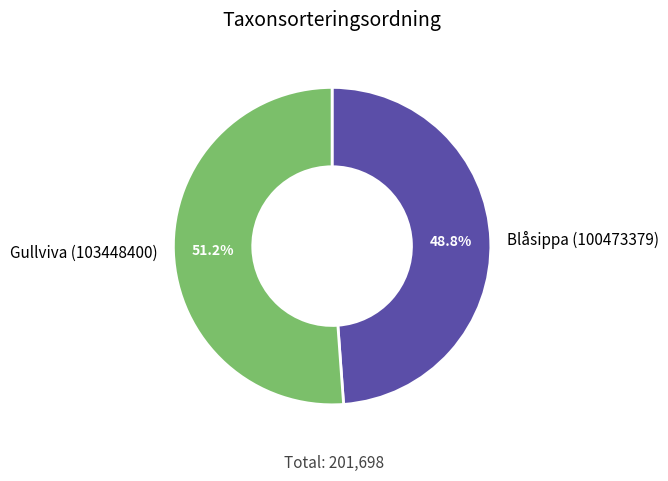

Is it true that Blåsippa (100473379) is 38% of the pie?

False